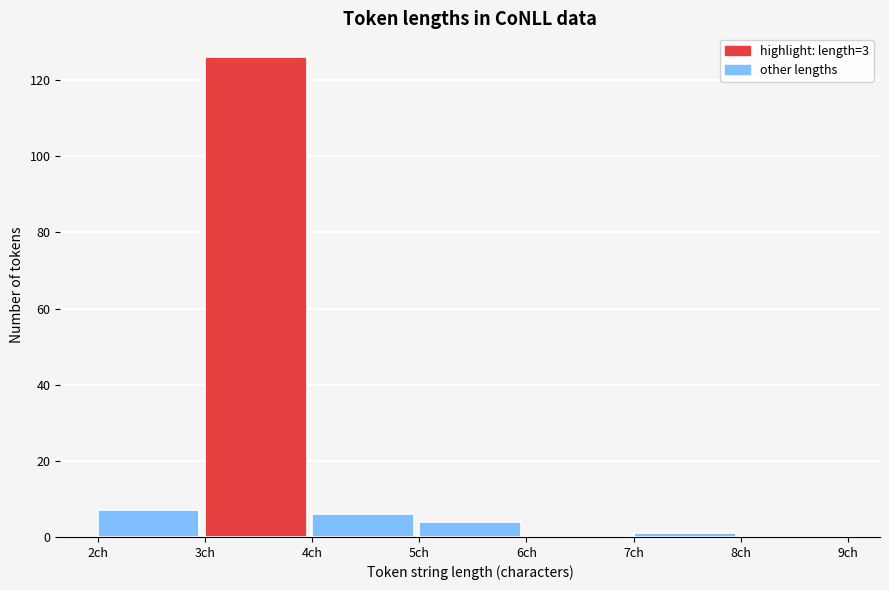

Which range on the x-axis has the tallest bar?

3 to 4